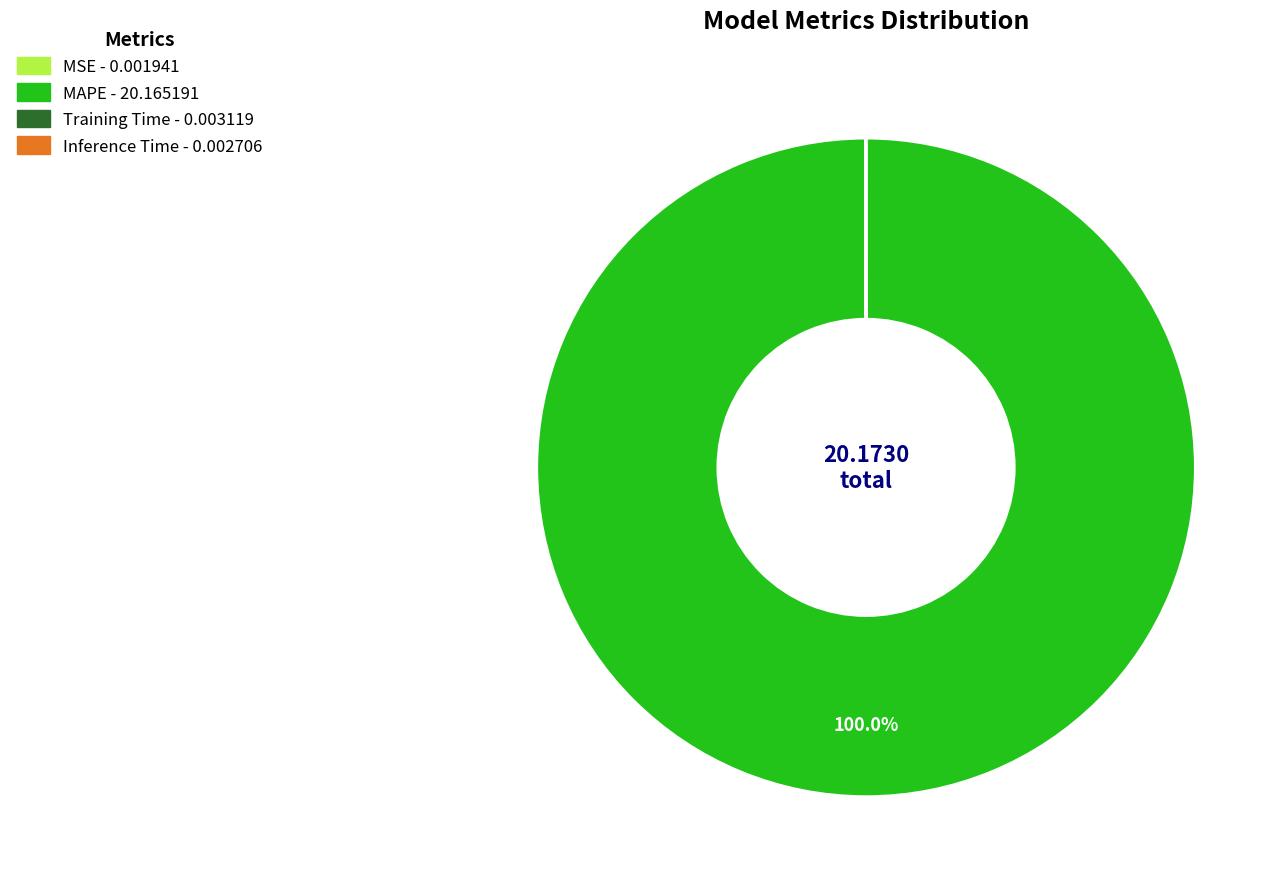

Which slice represents more than half of the pie?

MAPE